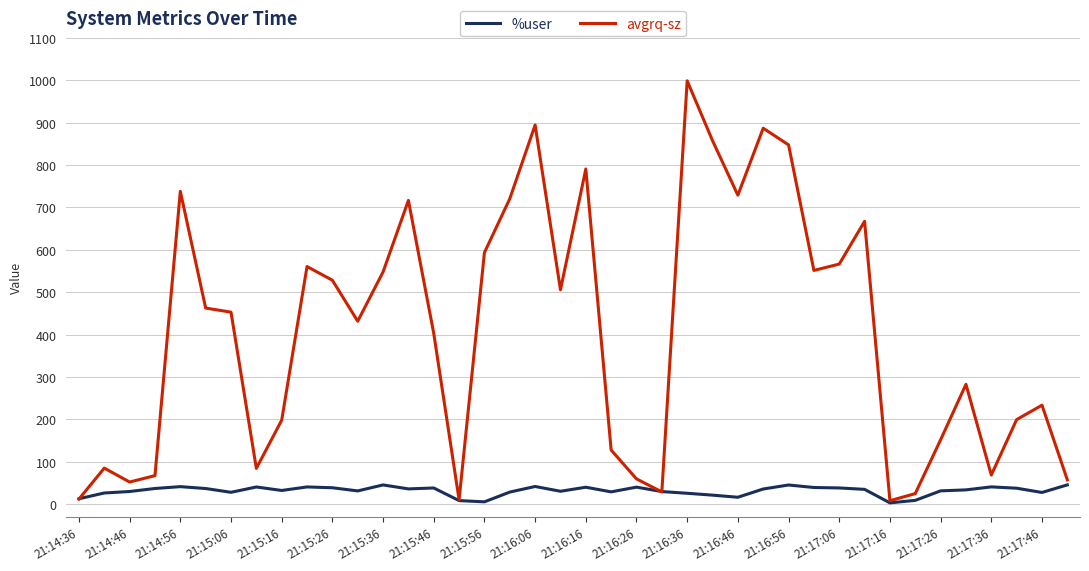

Which series has the widest spread of values?

avgrq-sz